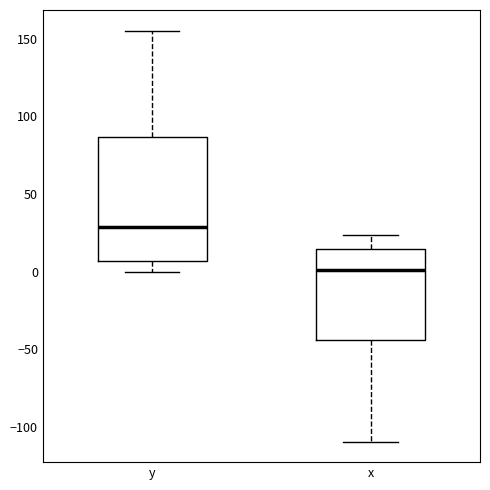

Reading left to right, transcribe this box plot: for each box, give where its median line is, the range the box spans, and where its two whiskers end, as read against the y-axis. The values are not printed on the chart, so give them approximately, as read against the axis.

y: median 30, box 5 to 85, whiskers 0 to 155
x: median 0, box -45 to 15, whiskers -110 to 25